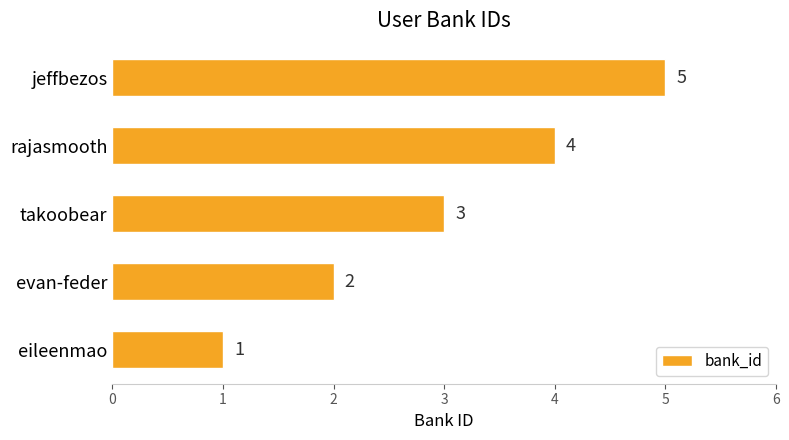

Approximately how many times larger is the value at rajasmooth compared to jeffbezos?

0.8